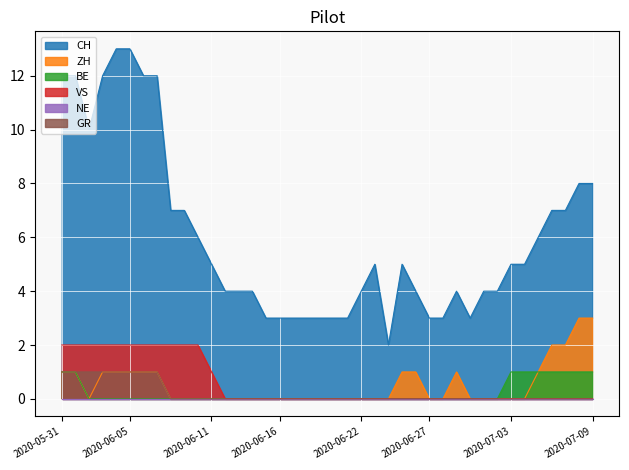

Reading right to left, what are all the values shown in this chart?

CH: 2020-07-09=8	2020-07-08=8	2020-07-07=7	2020-07-06=7	2020-07-05=6	2020-07-04=5	2020-07-03=5	2020-07-02=4	2020-07-01=4	2020-06-30=3	2020-06-29=4	2020-06-28=3	2020-06-27=3	2020-06-26=4	2020-06-25=5	2020-06-24=2	2020-06-23=5	2020-06-22=4	2020-06-21=3	2020-06-20=3	2020-06-19=3	2020-06-18=3	2020-06-17=3	2020-06-16=3	2020-06-15=3	2020-06-14=4	2020-06-13=4	2020-06-12=4	2020-06-11=5	2020-06-10=6	2020-06-09=7	2020-06-08=7	2020-06-07=12	2020-06-06=12	2020-06-05=13	2020-06-04=13	2020-06-03=12	2020-06-02=10	2020-06-01=12	2020-05-31=12
ZH: 2020-07-09=3	2020-07-08=3	2020-07-07=2	2020-07-06=2	2020-07-05=1	2020-07-04=0	2020-07-03=0	2020-07-02=0	2020-07-01=0	2020-06-30=0	2020-06-29=1	2020-06-28=0	2020-06-27=0	2020-06-26=1	2020-06-25=1	2020-06-24=0	2020-06-23=0	2020-06-22=0	2020-06-21=0	2020-06-20=0	2020-06-19=0	2020-06-18=0	2020-06-17=0	2020-06-16=0	2020-06-15=0	2020-06-14=0	2020-06-13=0	2020-06-12=0	2020-06-11=0	2020-06-10=0	2020-06-09=0	2020-06-08=0	2020-06-07=1	2020-06-06=1	2020-06-05=1	2020-06-04=1	2020-06-03=1	2020-06-02=0	2020-06-01=1	2020-05-31=1
BE: 2020-07-09=1	2020-07-08=1	2020-07-07=1	2020-07-06=1	2020-07-05=1	2020-07-04=1	2020-07-03=1	2020-07-02=0	2020-07-01=0	2020-06-30=0	2020-06-29=0	2020-06-28=0	2020-06-27=0	2020-06-26=0	2020-06-25=0	2020-06-24=0	2020-06-23=0	2020-06-22=0	2020-06-21=0	2020-06-20=0	2020-06-19=0	2020-06-18=0	2020-06-17=0	2020-06-16=0	2020-06-15=0	2020-06-14=0	2020-06-13=0	2020-06-12=0	2020-06-11=0	2020-06-10=0	2020-06-09=0	2020-06-08=0	2020-06-07=0	2020-06-06=0	2020-06-05=0	2020-06-04=0	2020-06-03=0	2020-06-02=0	2020-06-01=1	2020-05-31=1
VS: 2020-07-09=0	2020-07-08=0	2020-07-07=0	2020-07-06=0	2020-07-05=0	2020-07-04=0	2020-07-03=0	2020-07-02=0	2020-07-01=0	2020-06-30=0	2020-06-29=0	2020-06-28=0	2020-06-27=0	2020-06-26=0	2020-06-25=0	2020-06-24=0	2020-06-23=0	2020-06-22=0	2020-06-21=0	2020-06-20=0	2020-06-19=0	2020-06-18=0	2020-06-17=0	2020-06-16=0	2020-06-15=0	2020-06-14=0	2020-06-13=0	2020-06-12=0	2020-06-11=1	2020-06-10=2	2020-06-09=2	2020-06-08=2	2020-06-07=2	2020-06-06=2	2020-06-05=2	2020-06-04=2	2020-06-03=2	2020-06-02=2	2020-06-01=2	2020-05-31=2
GR: 2020-07-09=0	2020-07-08=0	2020-07-07=0	2020-07-06=0	2020-07-05=0	2020-07-04=0	2020-07-03=0	2020-07-02=0	2020-07-01=0	2020-06-30=0	2020-06-29=0	2020-06-28=0	2020-06-27=0	2020-06-26=0	2020-06-25=0	2020-06-24=0	2020-06-23=0	2020-06-22=0	2020-06-21=0	2020-06-20=0	2020-06-19=0	2020-06-18=0	2020-06-17=0	2020-06-16=0	2020-06-15=0	2020-06-14=0	2020-06-13=0	2020-06-12=0	2020-06-11=0	2020-06-10=0	2020-06-09=0	2020-06-08=0	2020-06-07=1	2020-06-06=1	2020-06-05=1	2020-06-04=1	2020-06-03=1	2020-06-02=1	2020-06-01=1	2020-05-31=1